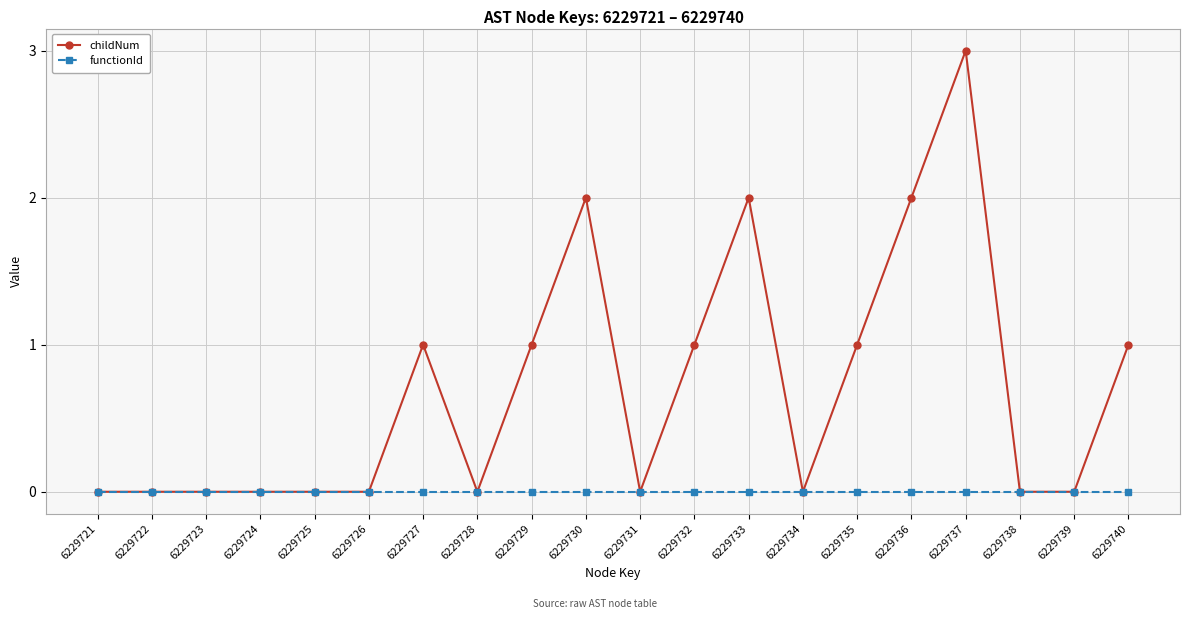

Rank the series by their average value, from lowest to highest.

functionId, childNum